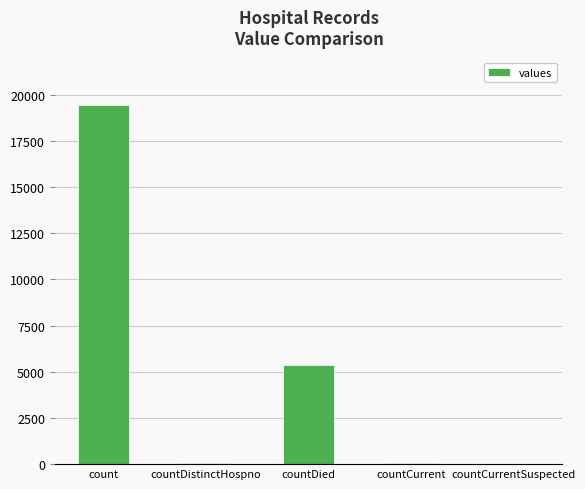

What is the maximum value shown in the chart?

19420